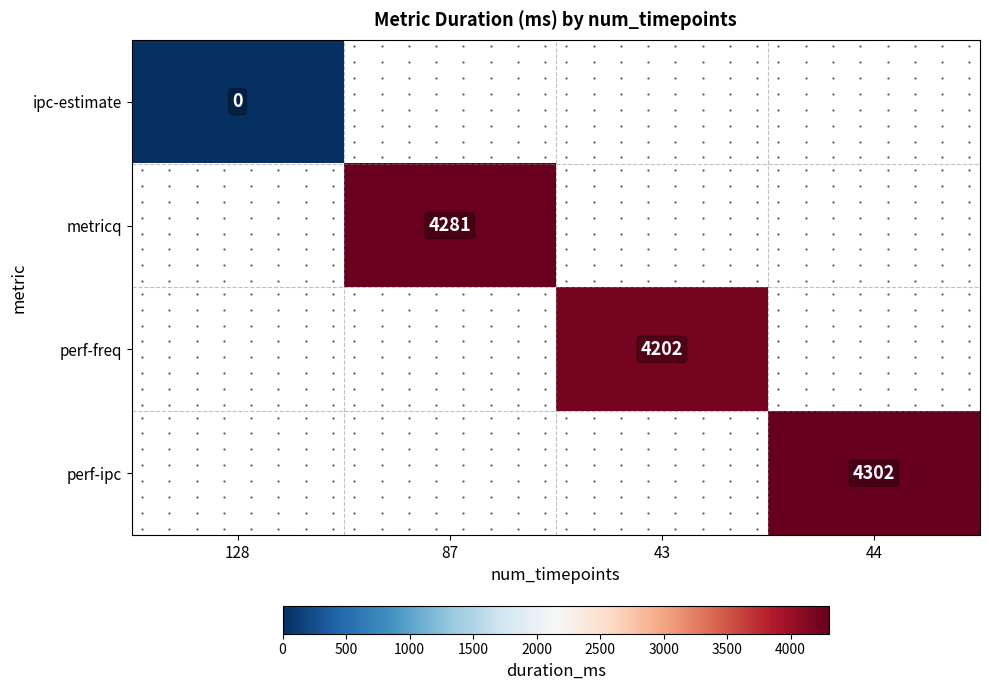

At how many categories does at least one series exceed 3401?

3